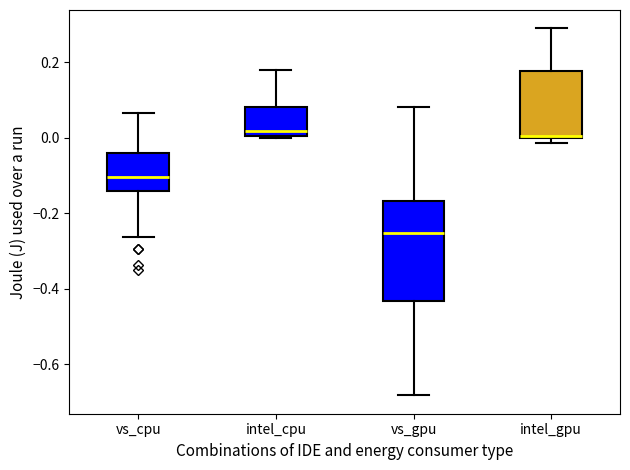

Reading left to right, transcribe this box plot: for each box, give where its median line is, the range the box spans, and where its two whiskers end, as read against the y-axis. The values are not printed on the chart, so give them approximately, as read against the axis.

vs_cpu: median -0.10, box -0.14 to -0.04, whiskers -0.26 to 0.06
intel_cpu: median 0.02, box 0.00 to 0.08, whiskers 0.00 to 0.18
vs_gpu: median -0.26, box -0.44 to -0.16, whiskers -0.68 to 0.08
intel_gpu: median 0.00 (drawn on the box's lower edge), box 0.00 to 0.18, whiskers -0.02 to 0.28